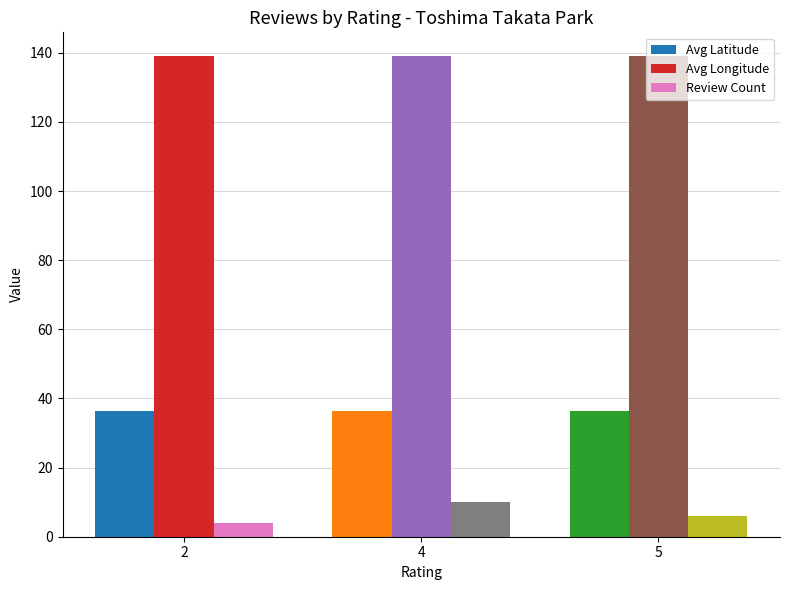

What is the smallest value displayed?

4.0